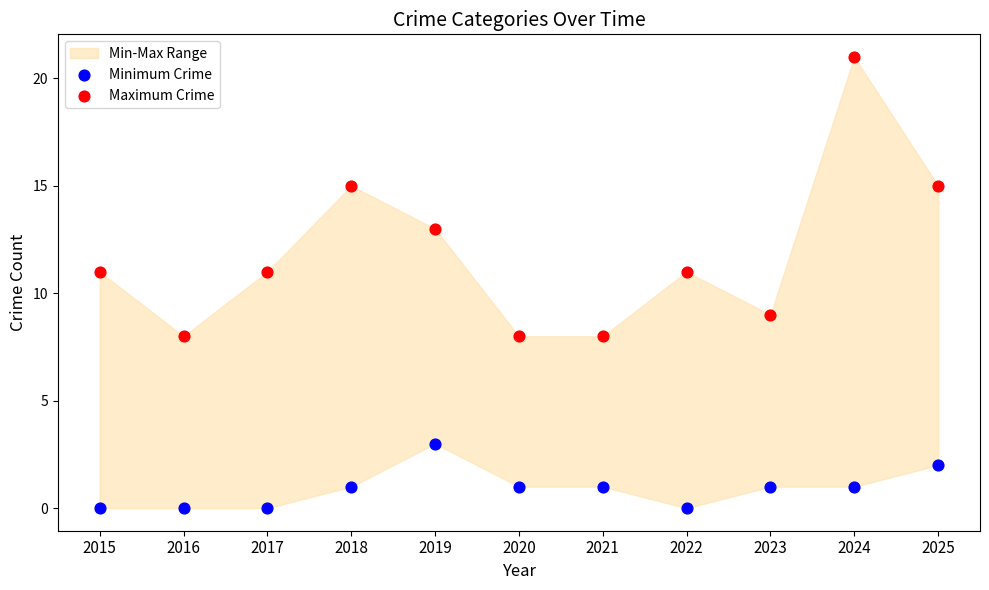

Across all data points, what is the range of Y values (max minus min)?

21